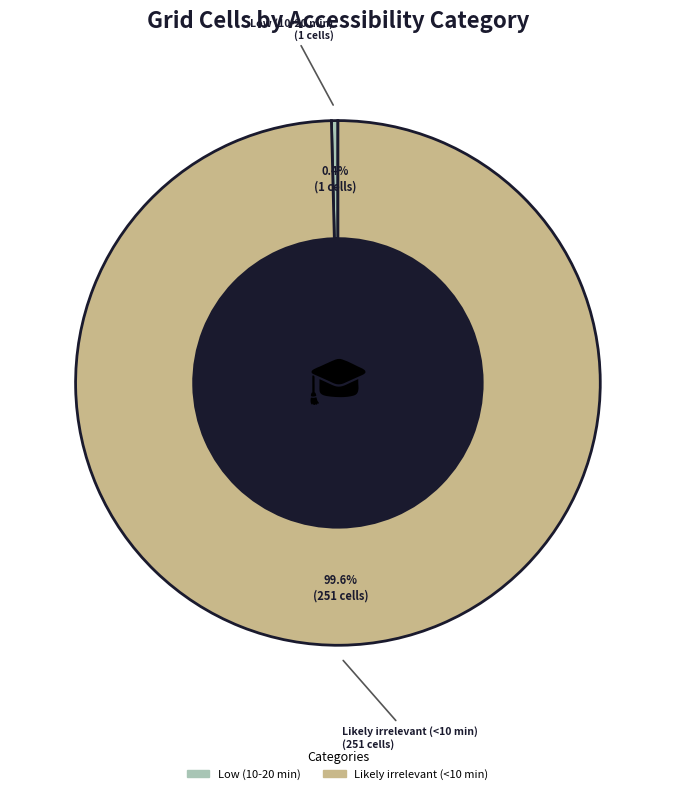

Count the number of slices in the pie.

2